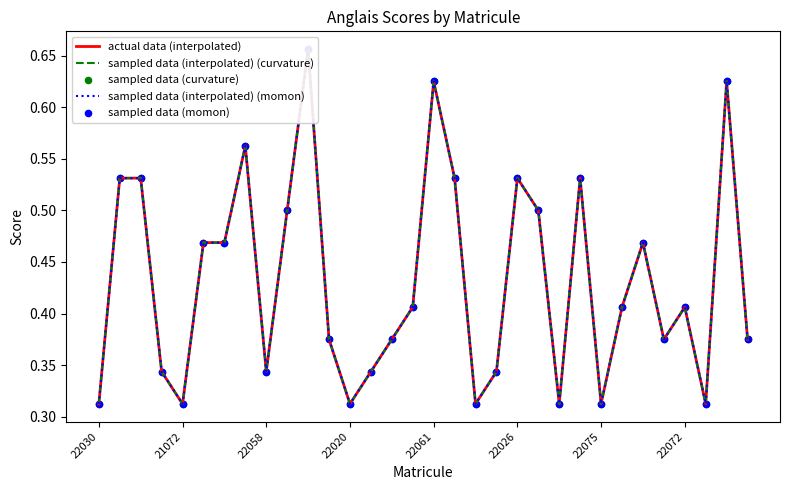

Is the value of sampled data (interpolated) (curvature) at 9 greater than the value of sampled data (momon) at 13?

Yes